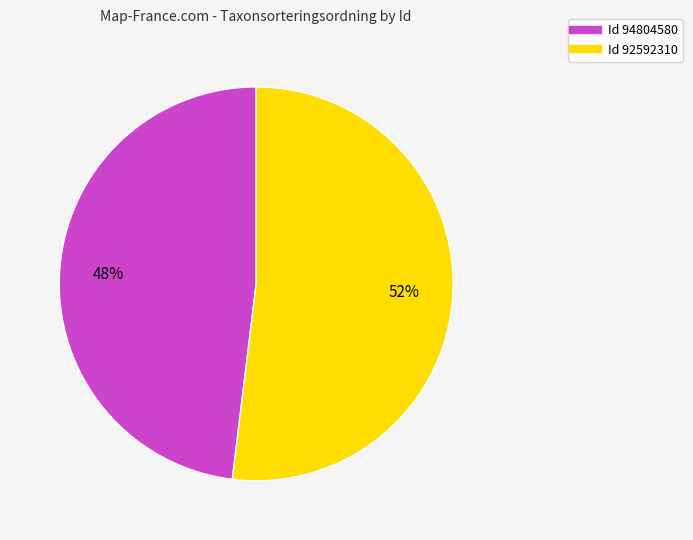

To the nearest percent, what is the difference between the largest and smallest slice percentages?

4%